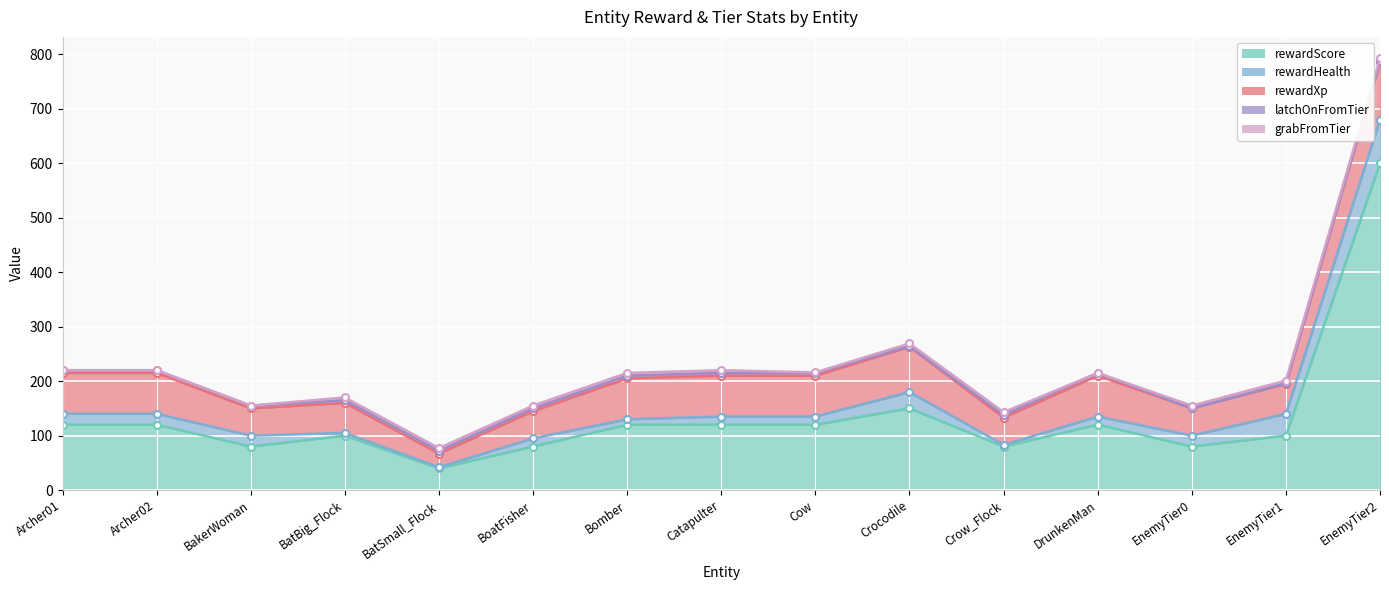

The value of rewardScore at Crow_Flock is 131. True or false?

False